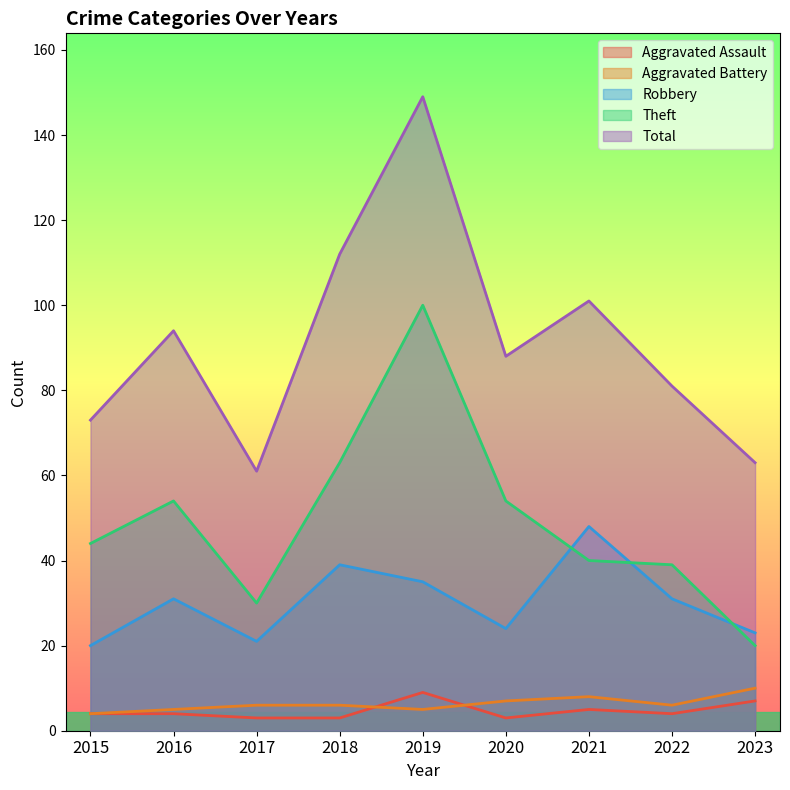

Reading right to left, transcribe all the data shown in this chart.

Aggravated Assault: 2023=7	2022=4	2021=5	2020=3	2019=9	2018=3	2017=3	2016=4	2015=4
Aggravated Battery: 2023=10	2022=6	2021=8	2020=7	2019=5	2018=6	2017=6	2016=5	2015=4
Robbery: 2023=23	2022=31	2021=48	2020=24	2019=35	2018=39	2017=21	2016=31	2015=20
Theft: 2023=20	2022=39	2021=40	2020=54	2019=100	2018=63	2017=30	2016=54	2015=44
Total: 2023=63	2022=81	2021=101	2020=88	2019=149	2018=112	2017=61	2016=94	2015=73